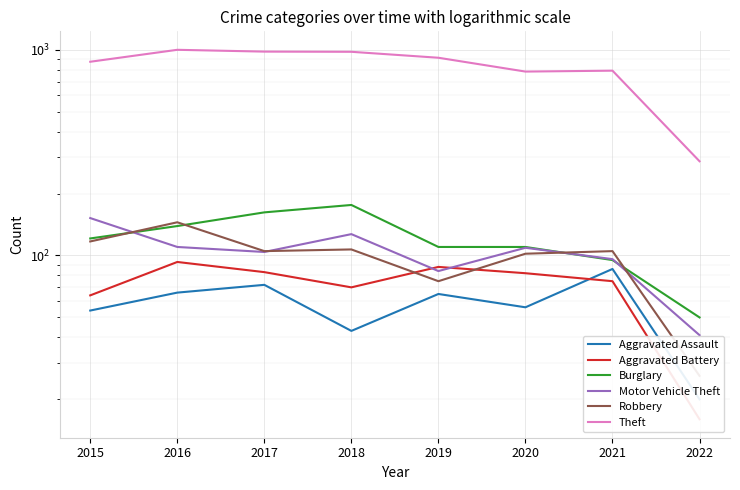

What is the difference between the highest and lowest values at 2016?

933